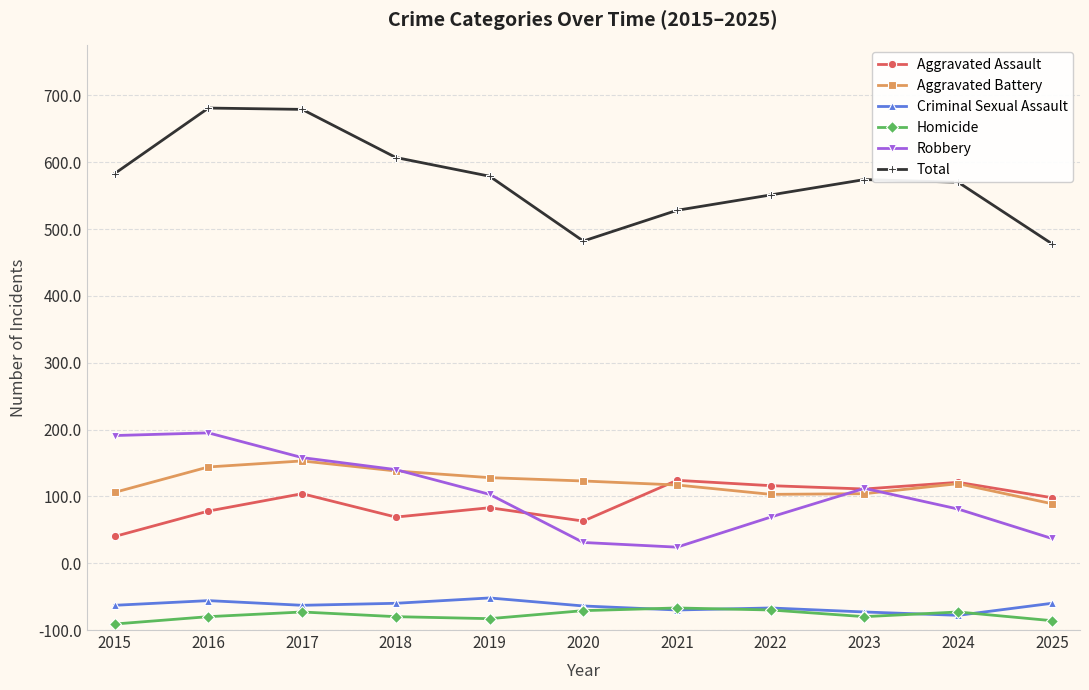

Which series has the largest total across all categories?

Total